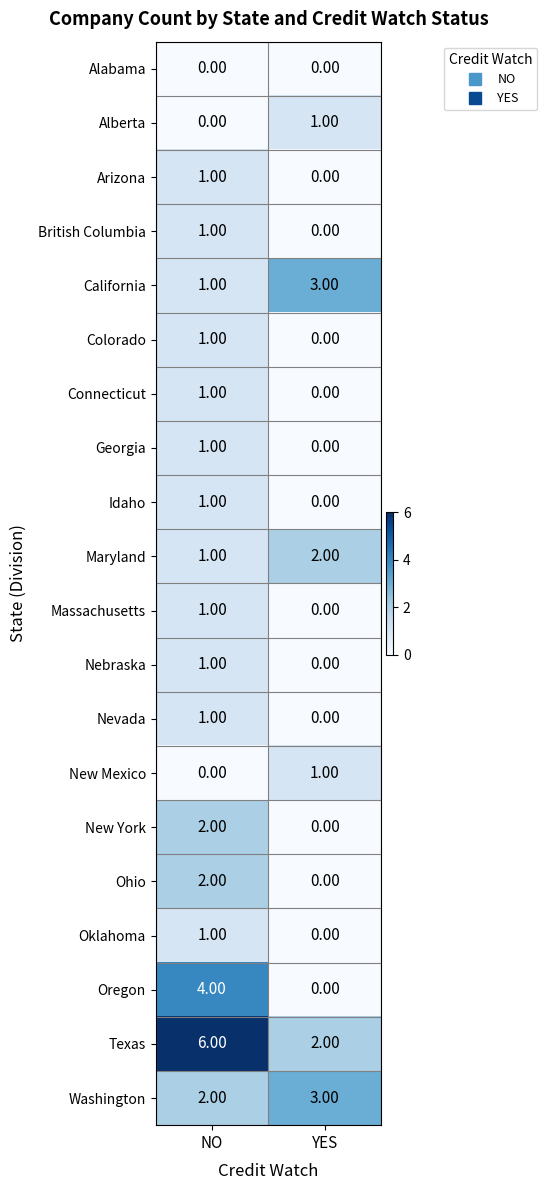

Rank the categories by Nevada value from highest to lowest.

NO, YES